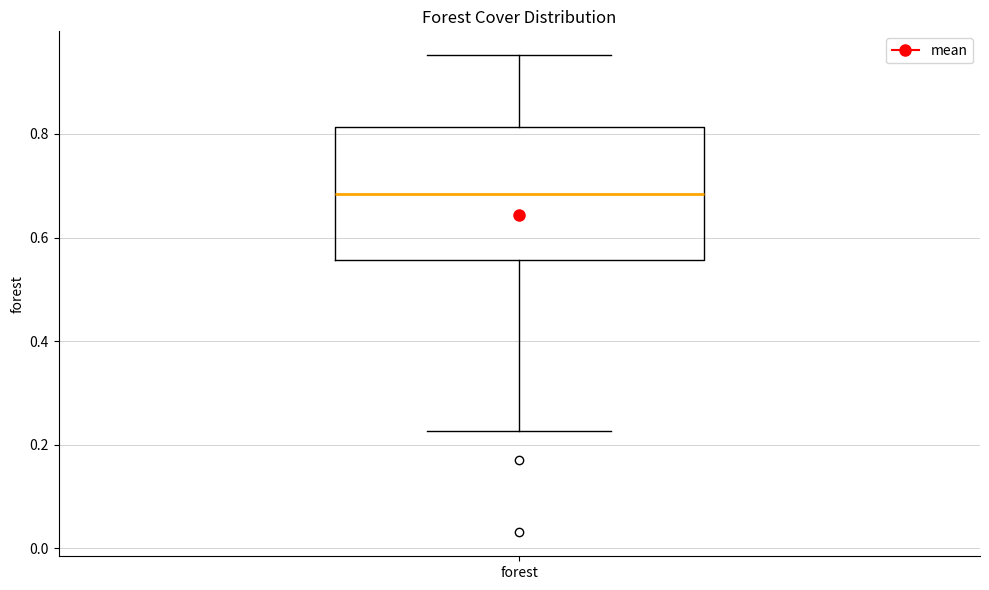

Read this box plot against the y-axis: the position of the median line, the range covered by the box, and the ends of both whiskers. The values are not printed on the chart, so give them approximately, as read against the axis.

median 0.68, box 0.56 to 0.82, whiskers 0.22 to 0.96